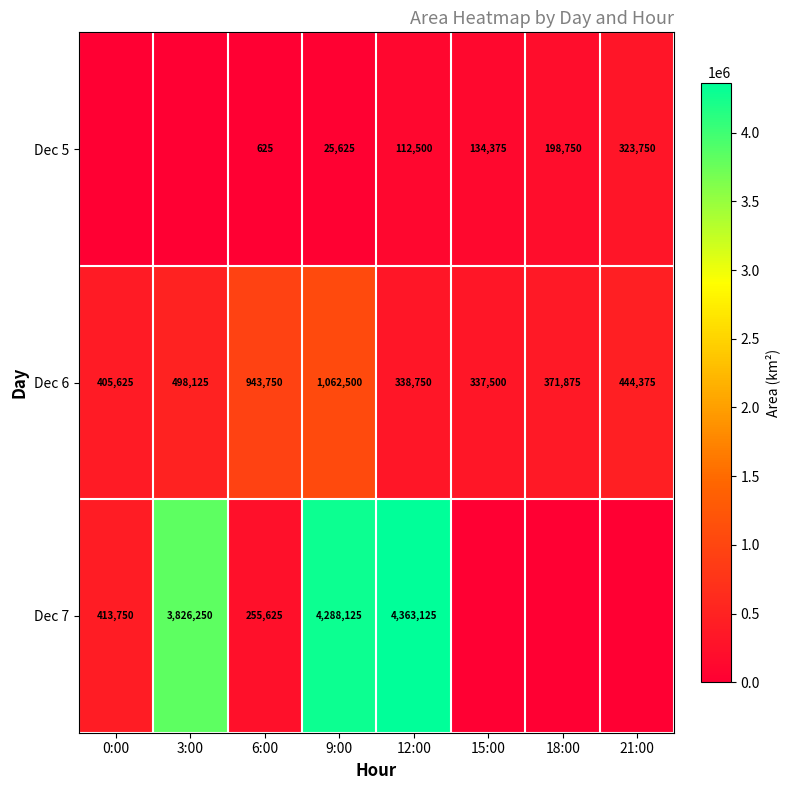

Is the value of Dec 5 at 18:00 greater than the value of Dec 7 at 6:00?

No